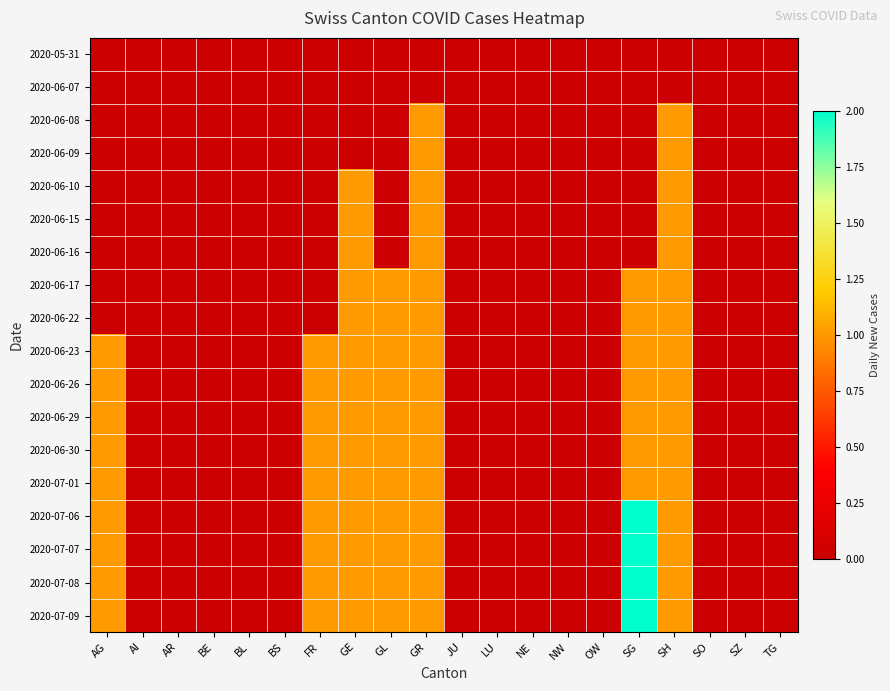

Reading left to right, transcribe all the data shown in this chart.

2020-05-31: AG=0	AI=0	AR=0	BE=0	BL=0	BS=0	FR=0	GE=0	GL=0	GR=0	JU=0	LU=0	NE=0	NW=0	OW=0	SG=0	SH=0	SO=0	SZ=0	TG=0
2020-06-07: AG=0	AI=0	AR=0	BE=0	BL=0	BS=0	FR=0	GE=0	GL=0	GR=0	JU=0	LU=0	NE=0	NW=0	OW=0	SG=0	SH=0	SO=0	SZ=0	TG=0
2020-06-08: AG=0	AI=0	AR=0	BE=0	BL=0	BS=0	FR=0	GE=0	GL=0	GR=1	JU=0	LU=0	NE=0	NW=0	OW=0	SG=0	SH=1	SO=0	SZ=0	TG=0
2020-06-09: AG=0	AI=0	AR=0	BE=0	BL=0	BS=0	FR=0	GE=0	GL=0	GR=1	JU=0	LU=0	NE=0	NW=0	OW=0	SG=0	SH=1	SO=0	SZ=0	TG=0
2020-06-10: AG=0	AI=0	AR=0	BE=0	BL=0	BS=0	FR=0	GE=1	GL=0	GR=1	JU=0	LU=0	NE=0	NW=0	OW=0	SG=0	SH=1	SO=0	SZ=0	TG=0
2020-06-15: AG=0	AI=0	AR=0	BE=0	BL=0	BS=0	FR=0	GE=1	GL=0	GR=1	JU=0	LU=0	NE=0	NW=0	OW=0	SG=0	SH=1	SO=0	SZ=0	TG=0
2020-06-16: AG=0	AI=0	AR=0	BE=0	BL=0	BS=0	FR=0	GE=1	GL=0	GR=1	JU=0	LU=0	NE=0	NW=0	OW=0	SG=0	SH=1	SO=0	SZ=0	TG=0
2020-06-17: AG=0	AI=0	AR=0	BE=0	BL=0	BS=0	FR=0	GE=1	GL=1	GR=1	JU=0	LU=0	NE=0	NW=0	OW=0	SG=1	SH=1	SO=0	SZ=0	TG=0
2020-06-22: AG=0	AI=0	AR=0	BE=0	BL=0	BS=0	FR=0	GE=1	GL=1	GR=1	JU=0	LU=0	NE=0	NW=0	OW=0	SG=1	SH=1	SO=0	SZ=0	TG=0
2020-06-23: AG=1	AI=0	AR=0	BE=0	BL=0	BS=0	FR=1	GE=1	GL=1	GR=1	JU=0	LU=0	NE=0	NW=0	OW=0	SG=1	SH=1	SO=0	SZ=0	TG=0
2020-06-26: AG=1	AI=0	AR=0	BE=0	BL=0	BS=0	FR=1	GE=1	GL=1	GR=1	JU=0	LU=0	NE=0	NW=0	OW=0	SG=1	SH=1	SO=0	SZ=0	TG=0
2020-06-29: AG=1	AI=0	AR=0	BE=0	BL=0	BS=0	FR=1	GE=1	GL=1	GR=1	JU=0	LU=0	NE=0	NW=0	OW=0	SG=1	SH=1	SO=0	SZ=0	TG=0
2020-06-30: AG=1	AI=0	AR=0	BE=0	BL=0	BS=0	FR=1	GE=1	GL=1	GR=1	JU=0	LU=0	NE=0	NW=0	OW=0	SG=1	SH=1	SO=0	SZ=0	TG=0
2020-07-01: AG=1	AI=0	AR=0	BE=0	BL=0	BS=0	FR=1	GE=1	GL=1	GR=1	JU=0	LU=0	NE=0	NW=0	OW=0	SG=1	SH=1	SO=0	SZ=0	TG=0
2020-07-06: AG=1	AI=0	AR=0	BE=0	BL=0	BS=0	FR=1	GE=1	GL=1	GR=1	JU=0	LU=0	NE=0	NW=0	OW=0	SG=2	SH=1	SO=0	SZ=0	TG=0
2020-07-07: AG=1	AI=0	AR=0	BE=0	BL=0	BS=0	FR=1	GE=1	GL=1	GR=1	JU=0	LU=0	NE=0	NW=0	OW=0	SG=2	SH=1	SO=0	SZ=0	TG=0
2020-07-08: AG=1	AI=0	AR=0	BE=0	BL=0	BS=0	FR=1	GE=1	GL=1	GR=1	JU=0	LU=0	NE=0	NW=0	OW=0	SG=2	SH=1	SO=0	SZ=0	TG=0
2020-07-09: AG=1	AI=0	AR=0	BE=0	BL=0	BS=0	FR=1	GE=1	GL=1	GR=1	JU=0	LU=0	NE=0	NW=0	OW=0	SG=2	SH=1	SO=0	SZ=0	TG=0